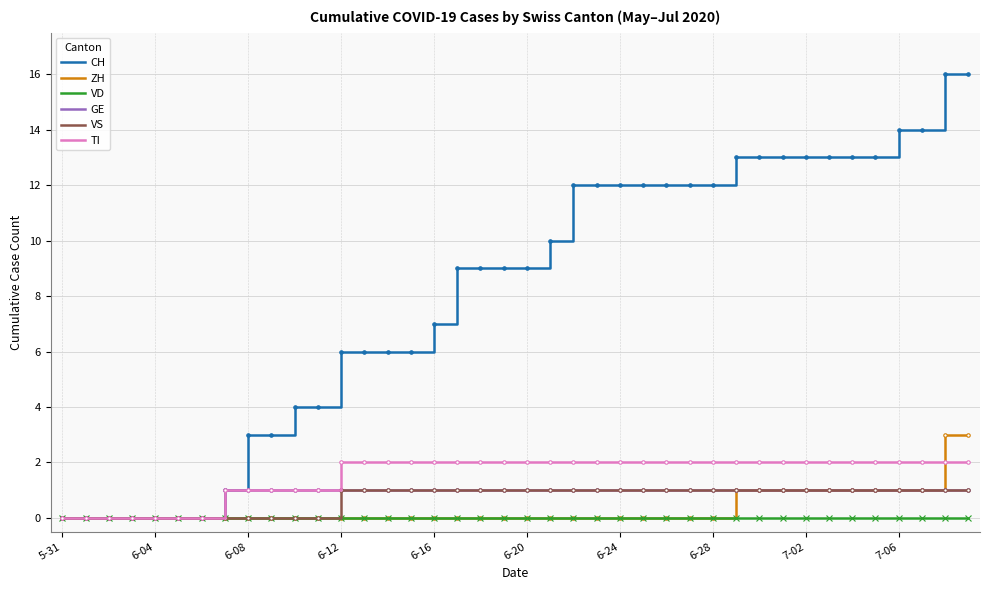

Which series has the largest total across all categories?

CH